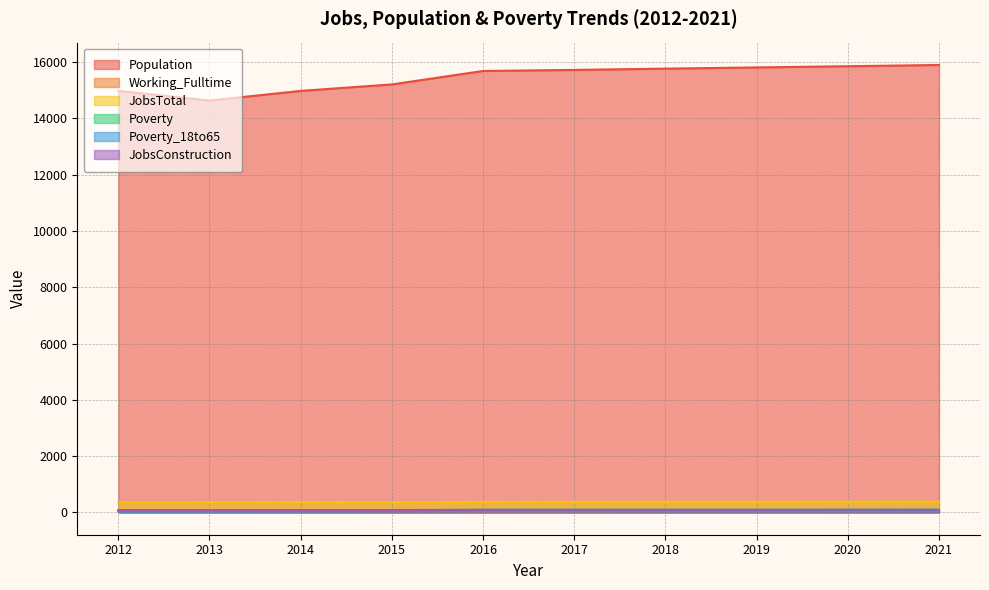

The value of Poverty at 2021 is 32. True or false?

False